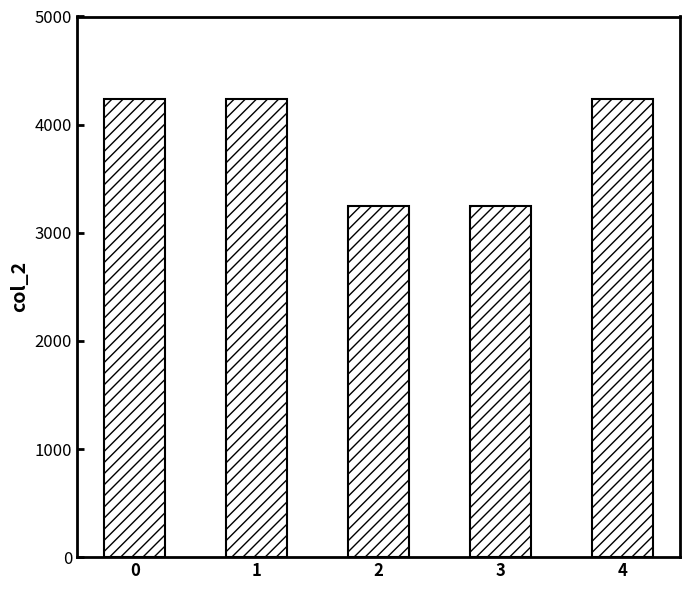

What is the sum of the values at 0 and 3?

7482